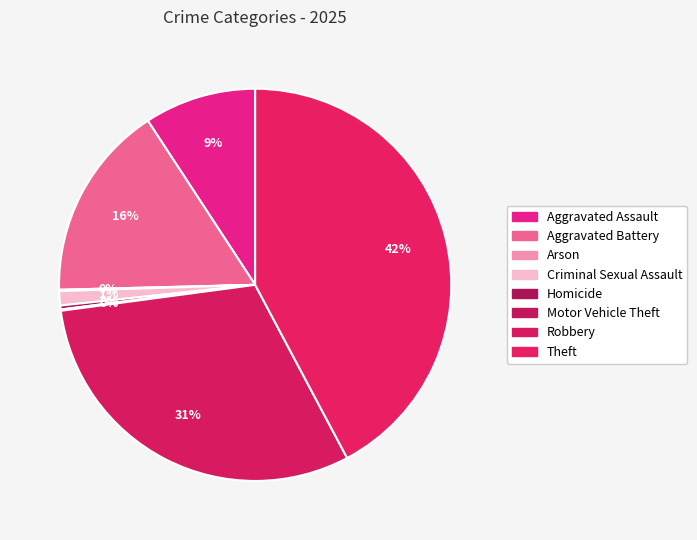

The Criminal Sexual Assault slice represents 14% of the pie. True or false?

False